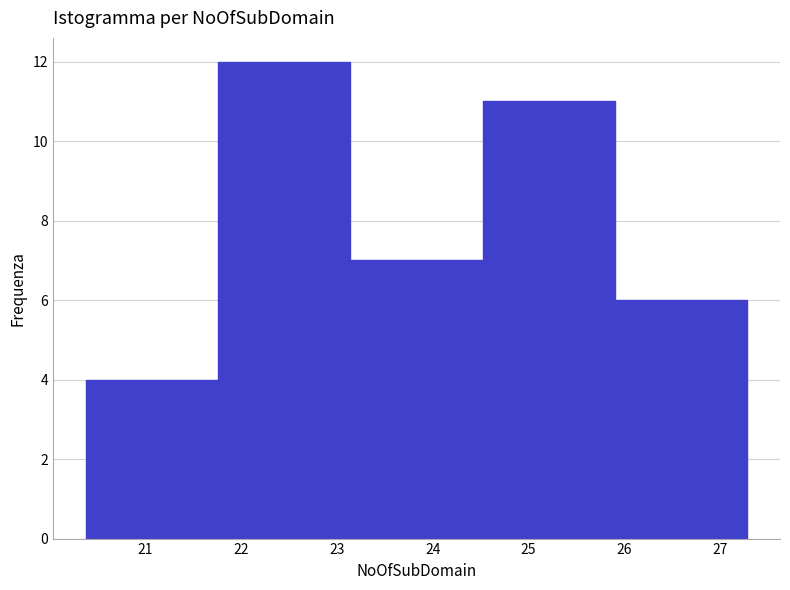

What is the height of the bar covering 21.8 to 23.1 on the x-axis? Neither the bar edges nor the heights are printed on the chart, so give them approximately, as read against the axes.

12